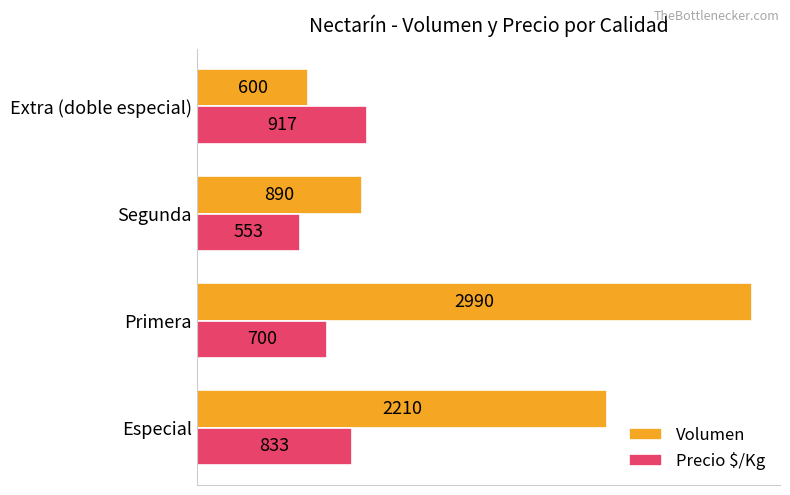

What are all the series names shown in the legend?

Volumen, Precio $/Kg